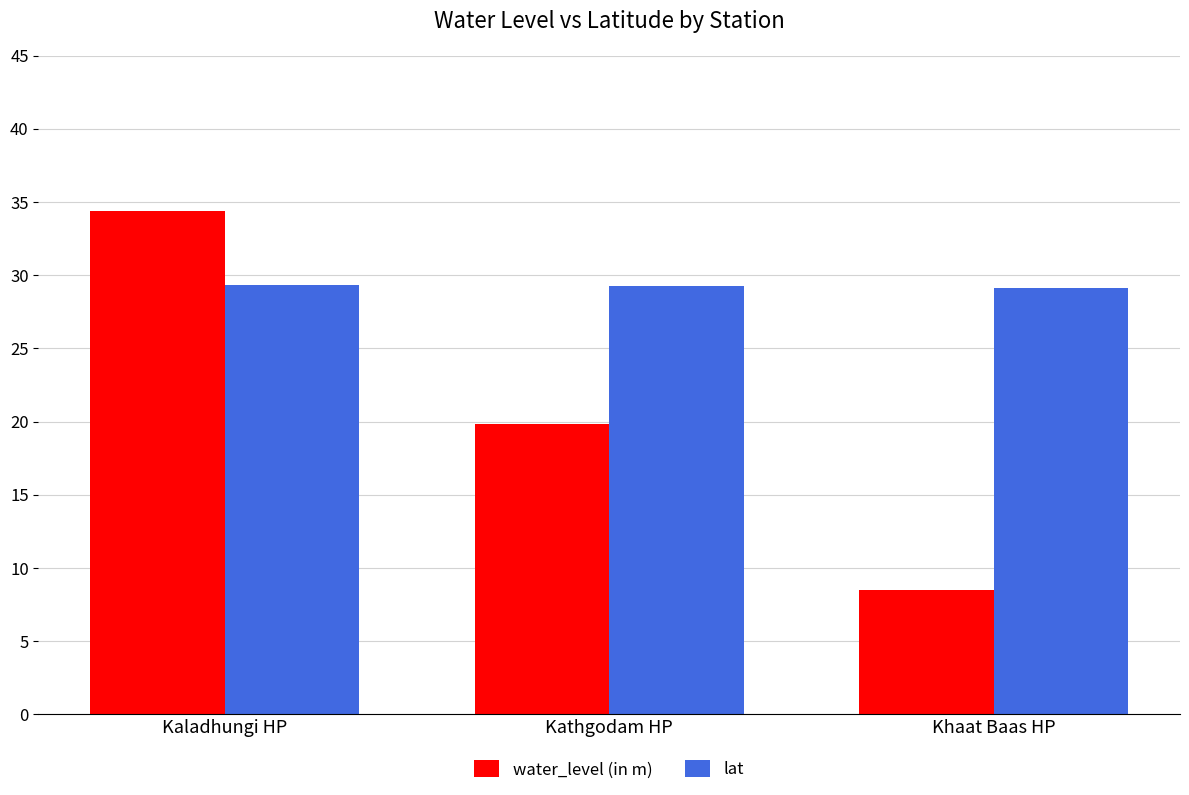

How many bars are there in total?

6